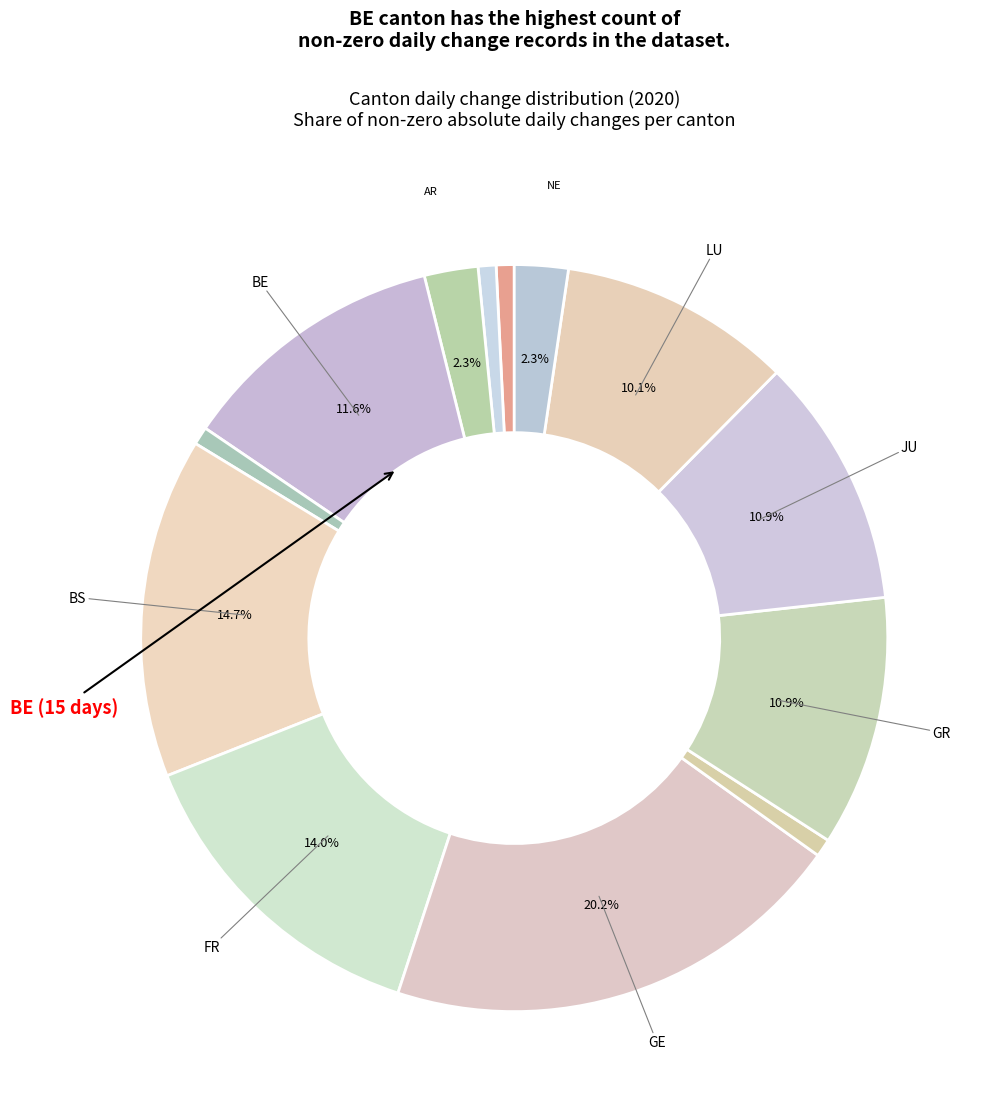

Count the number of slices in the pie.

13